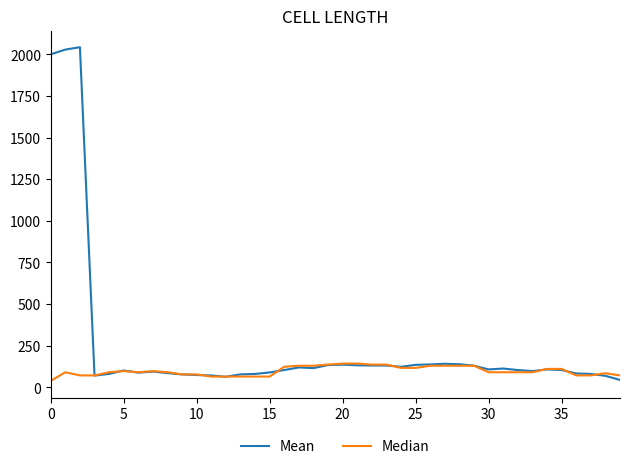

Which series has the largest total across all categories?

Mean